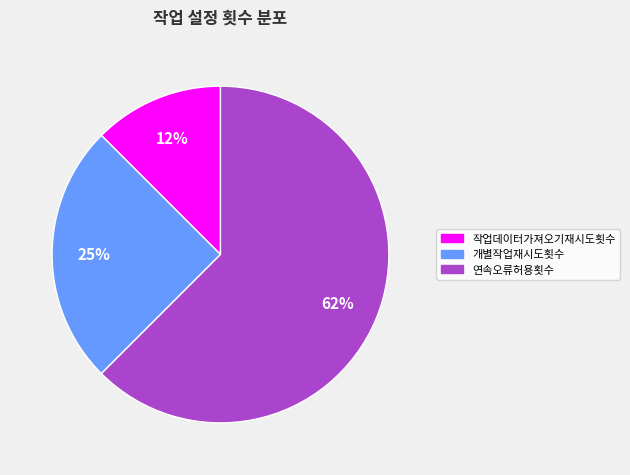

Is it true that 개별작업재시도횟수 is 11% of the pie?

False